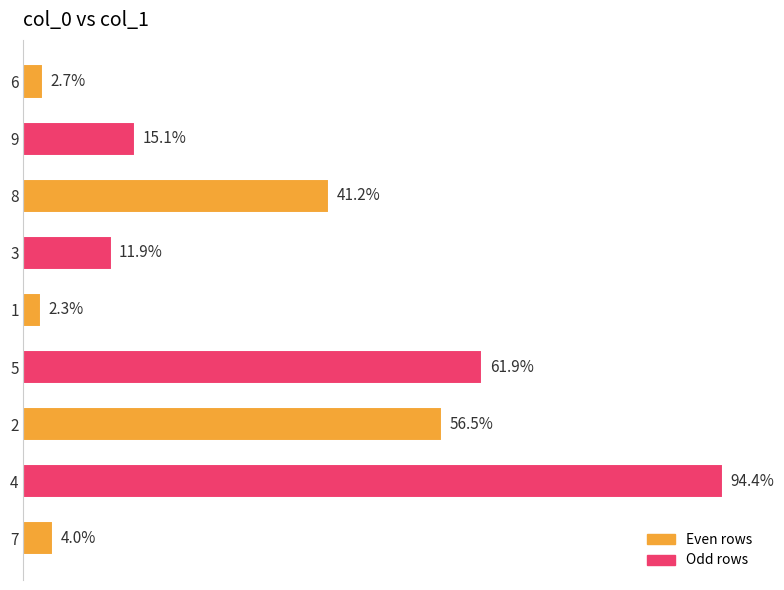

List the labels in order of value, smallest first.

1, 6, 7, 3, 9, 8, 2, 5, 4